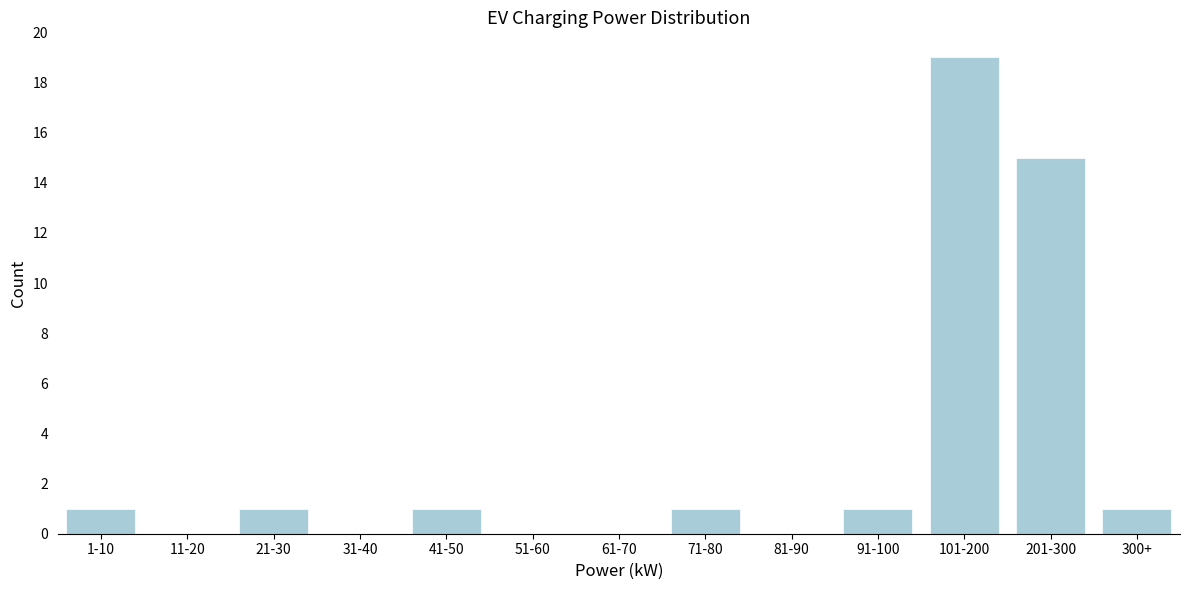

Reading right to left, list all the values displayed in this chart.

300+=1	201-300=15	101-200=19	91-100=1	81-90=0	71-80=1	61-70=0	51-60=0	41-50=1	31-40=0	21-30=1	11-20=0	1-10=1